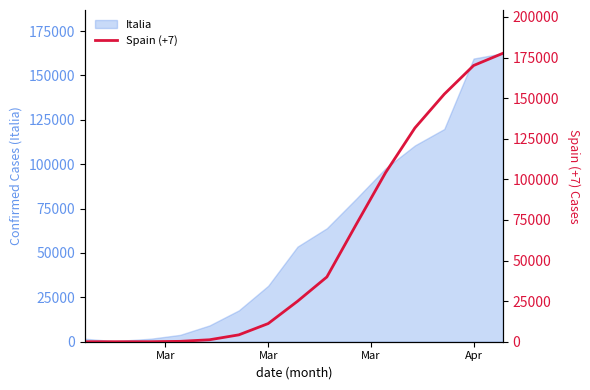

What is the maximum value for Italia?

162488